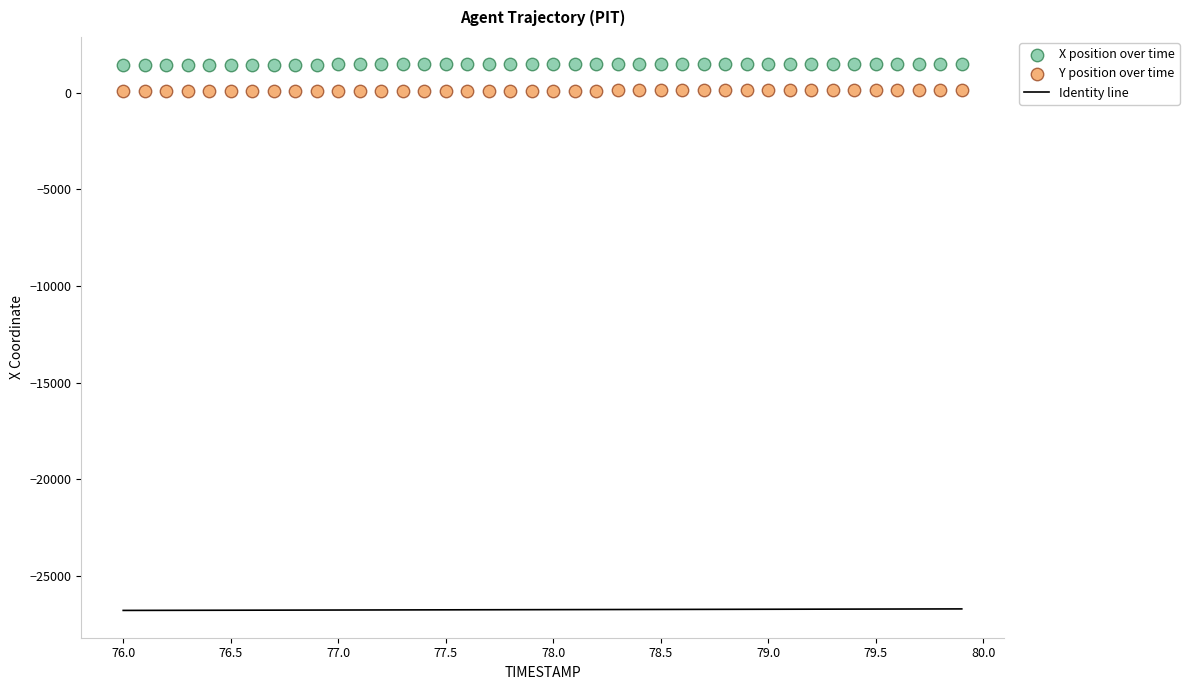

Across all data points, what is the range of X values (max minus min)?

3.9